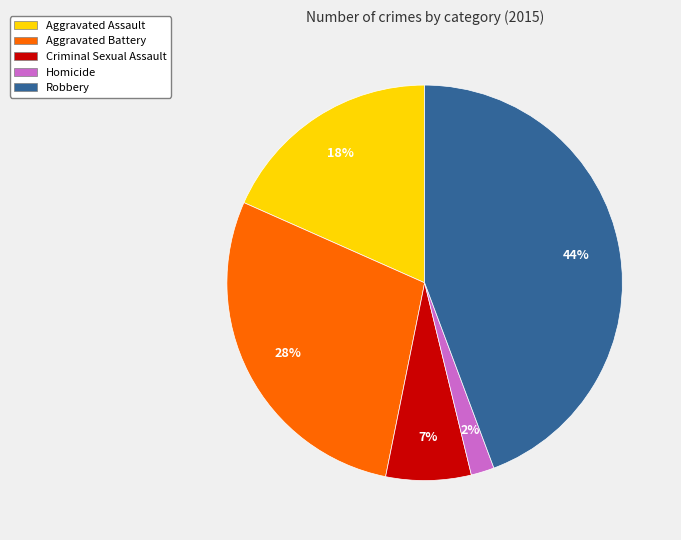

Rank the categories by value from lowest to highest.

Homicide, Criminal Sexual Assault, Aggravated Assault, Aggravated Battery, Robbery